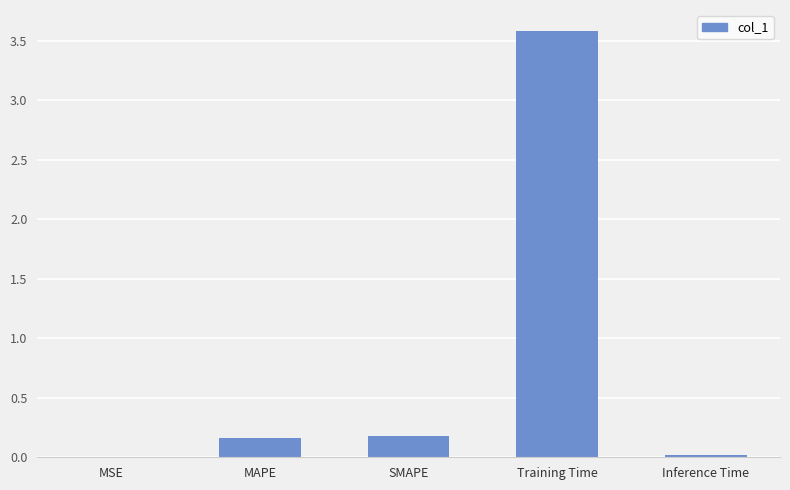

Between Inference Time and Training Time, which is larger?

Training Time